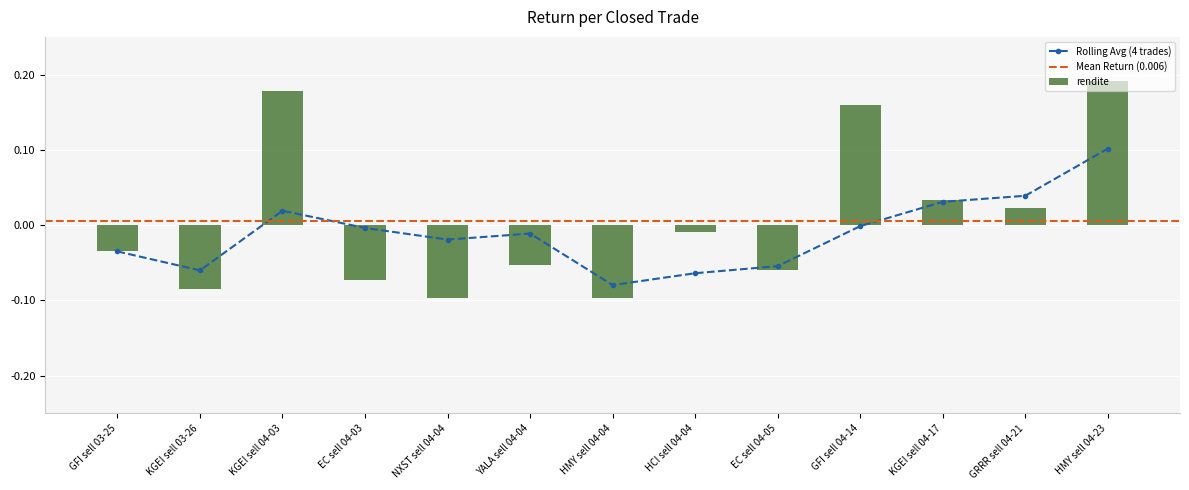

The value of rendite at KGEI sell 04-17 is 0.1. True or false?

False